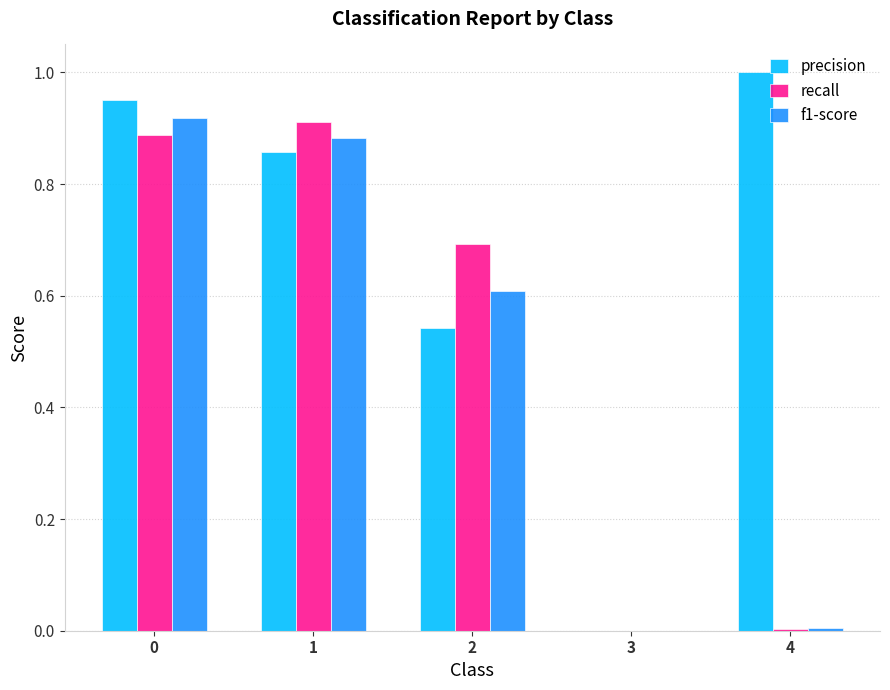

What is the sum of all f1-score values?

2.4